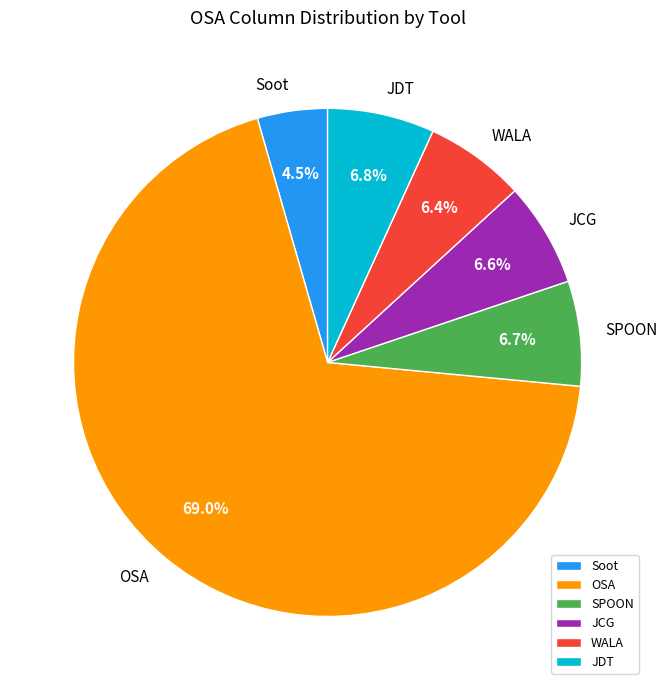

To the nearest percent, what is the combined percentage of SPOON and OSA?

76%